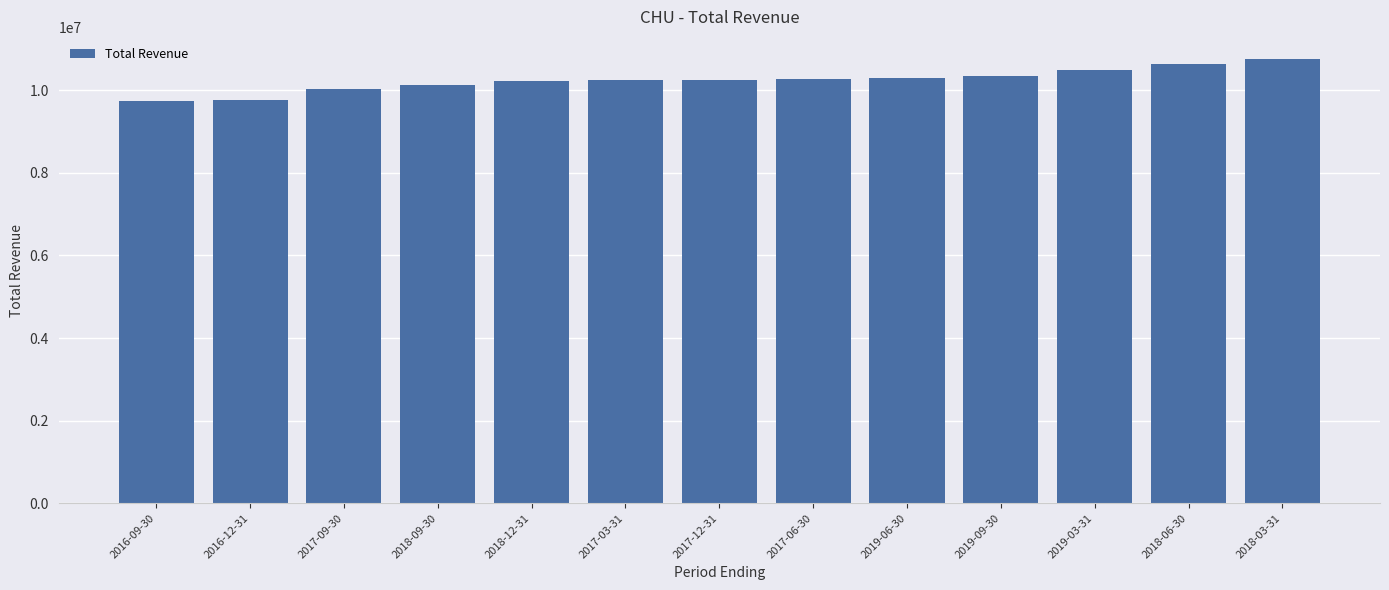

What is the change in value from 2017-09-30 to 2018-09-30?

+95500